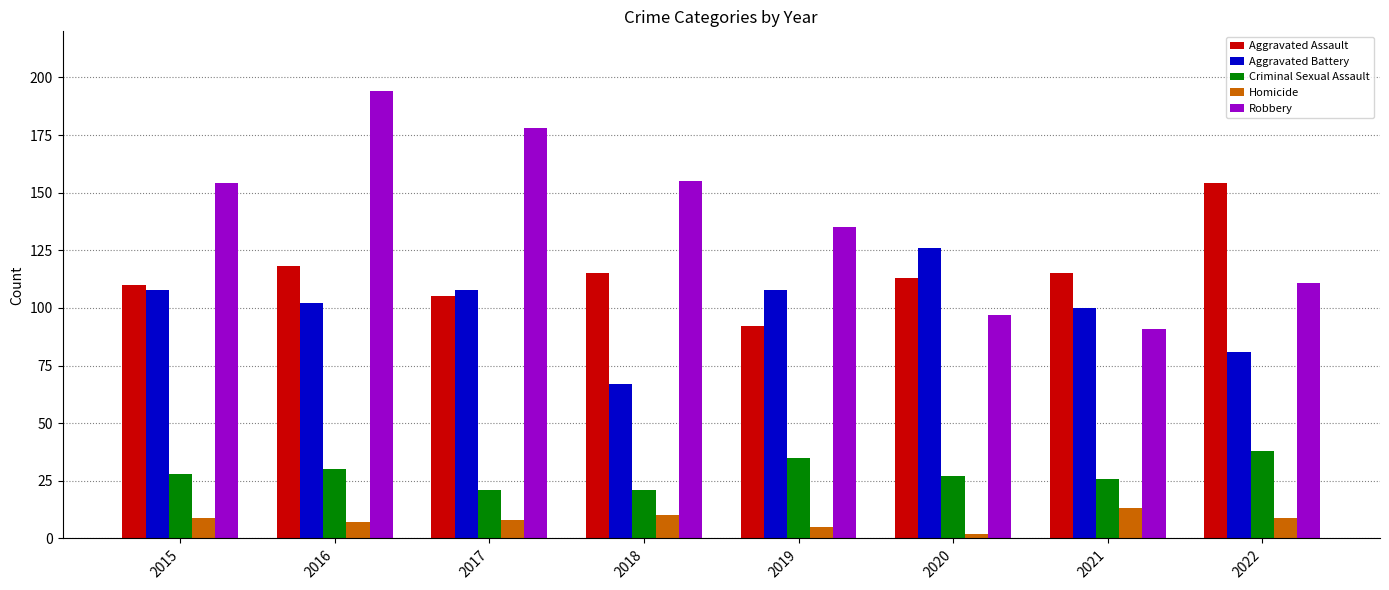

Reading left to right, extract all data points from this chart.

Aggravated Assault: 2015=110	2016=118	2017=105	2018=115	2019=92	2020=113	2021=115	2022=154
Aggravated Battery: 2015=108	2016=102	2017=108	2018=67	2019=108	2020=126	2021=100	2022=81
Criminal Sexual Assault: 2015=28	2016=30	2017=21	2018=21	2019=35	2020=27	2021=26	2022=38
Homicide: 2015=9	2016=7	2017=8	2018=10	2019=5	2020=2	2021=13	2022=9
Robbery: 2015=154	2016=194	2017=178	2018=155	2019=135	2020=97	2021=91	2022=111